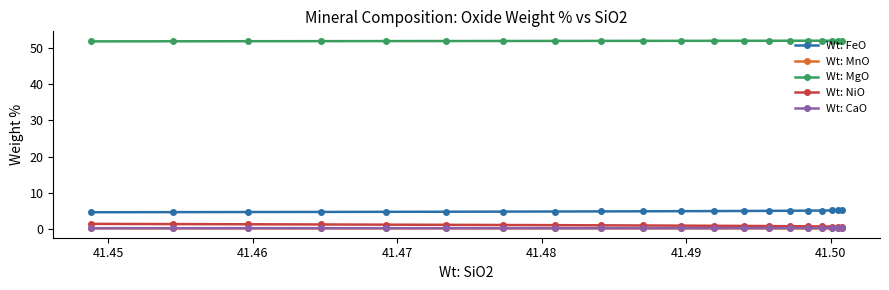

At how many categories does at least one series exceed 30?

20